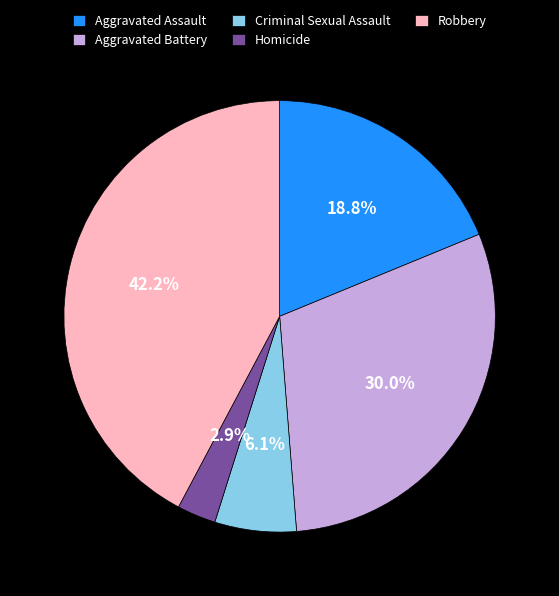

Is the sum of Aggravated Assault and Robbery greater than half?

Yes